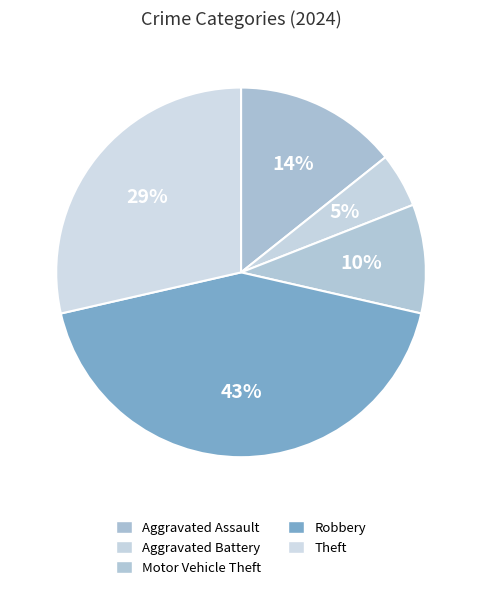

What percentage is NOT represented by Theft?

71.4%